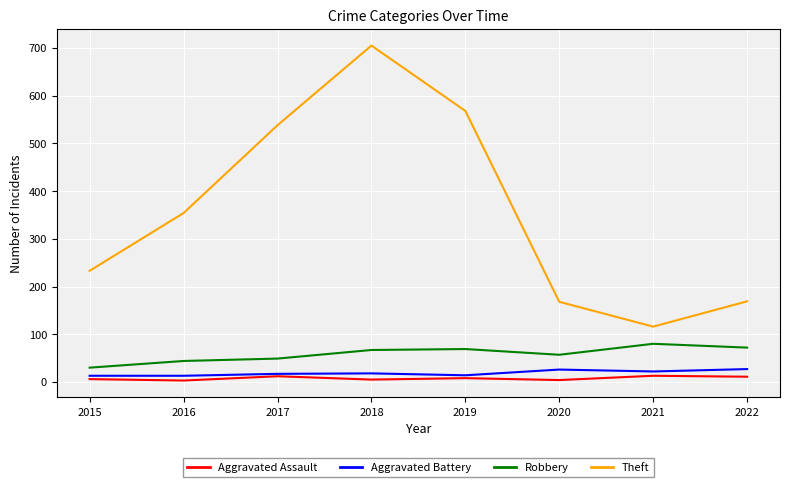

True or false: Aggravated Battery and Robbery cross at least once.

False